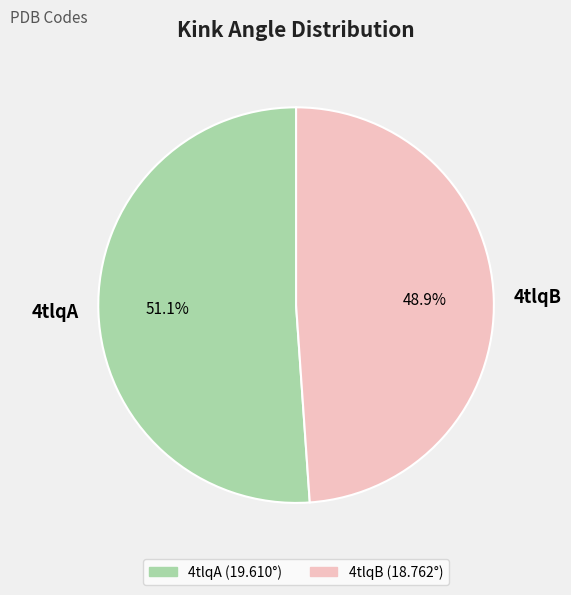

Which slice is the smallest?

4tlqB